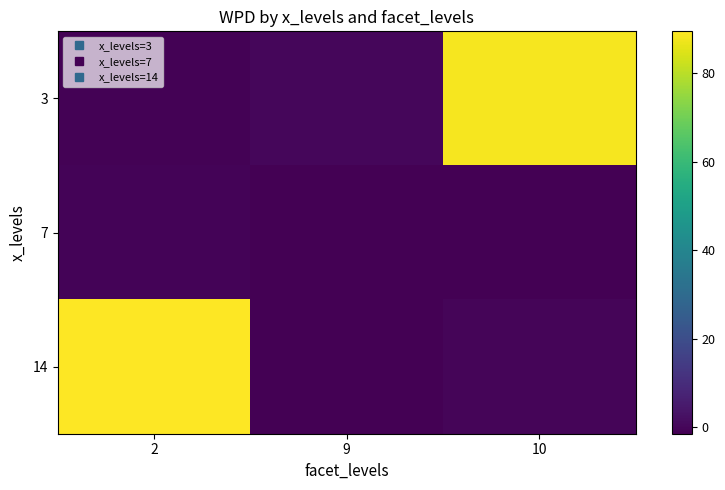

Rank the series at 2 from lowest to highest value.

3, 7, 14